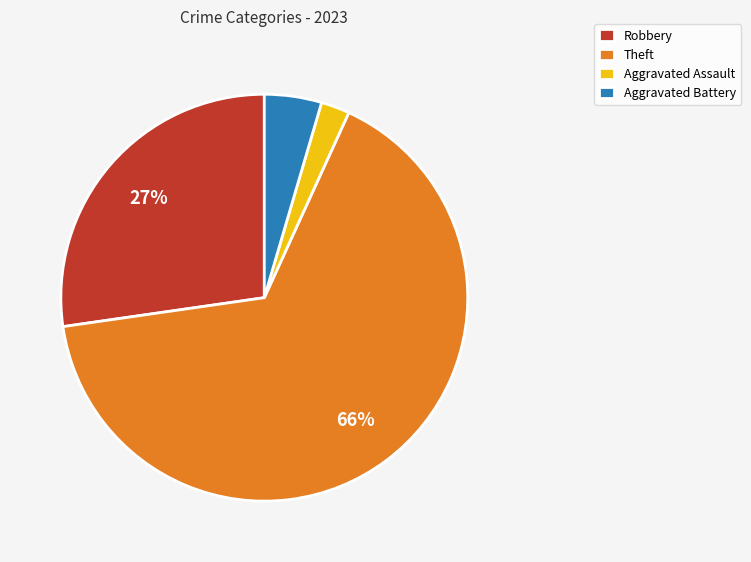

Is it true that Aggravated Battery is 5% of the pie?

True